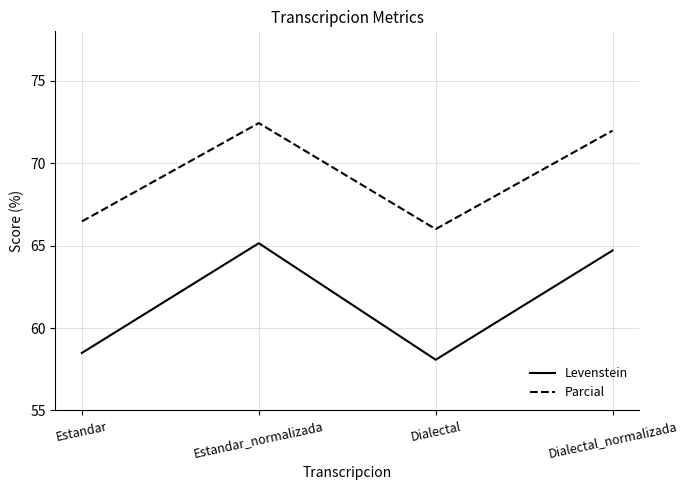

What position from the left is Dialectal?

3